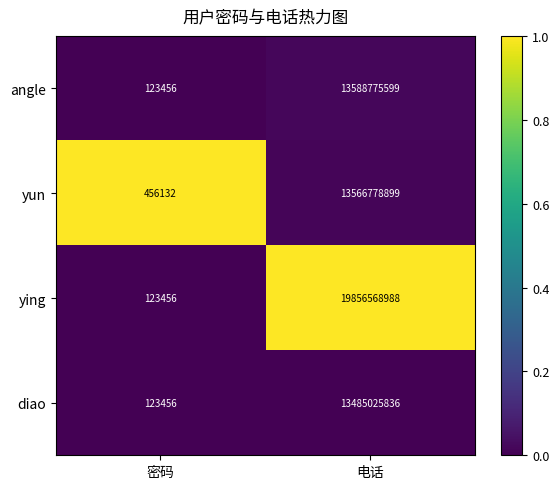

List the labels in order of diao value, largest first.

电话, 密码